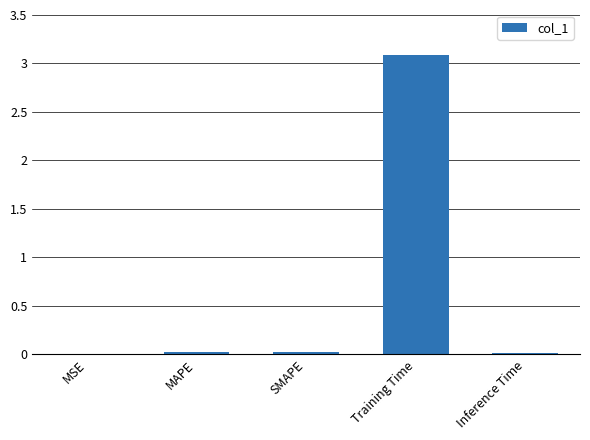

What is the greatest value displayed?

3.1